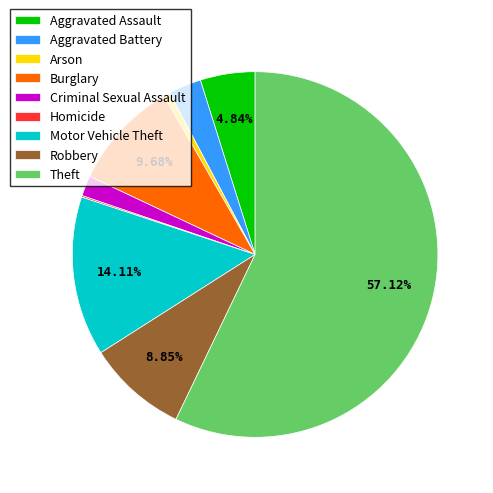

Do Burglary and Motor Vehicle Theft together represent more than half of the pie?

No